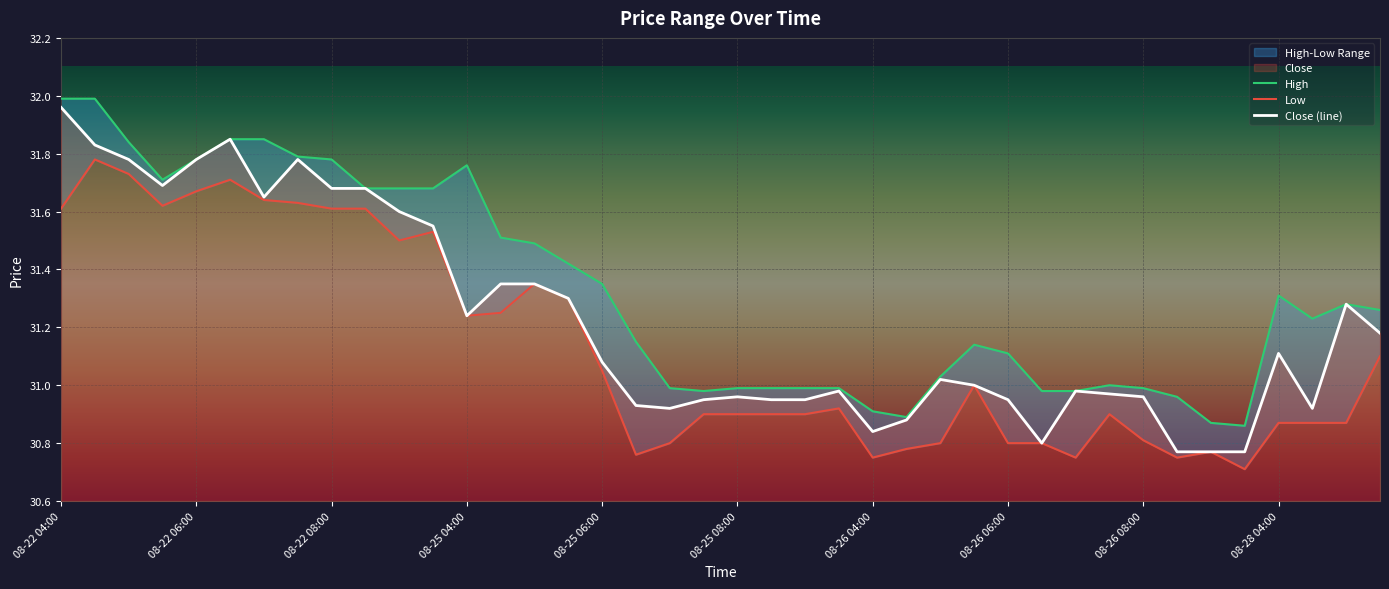

True or false: Low has more than 0 interior local peaks.

True